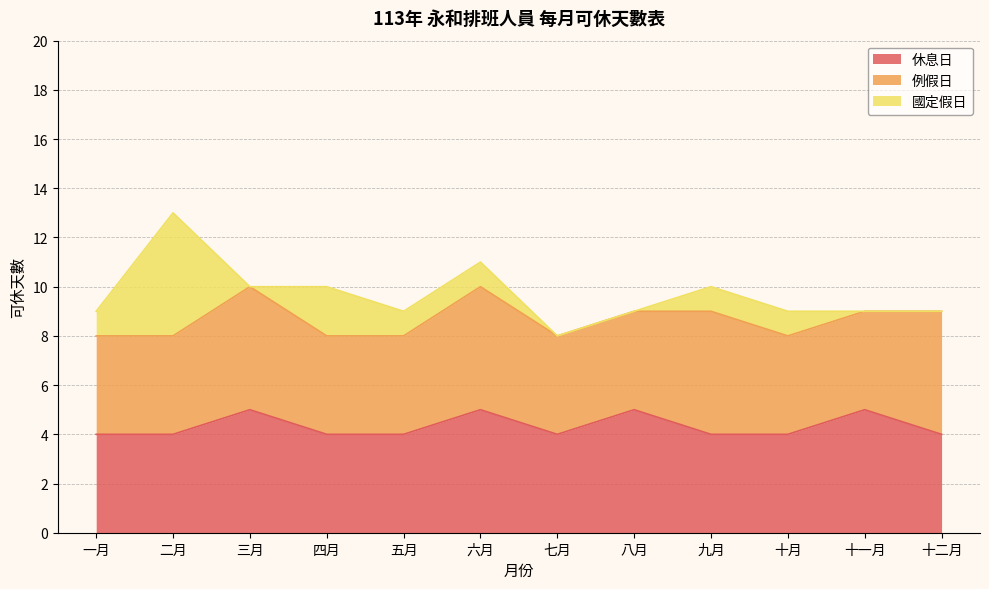

What is the label of the 10th point from the right?

三月